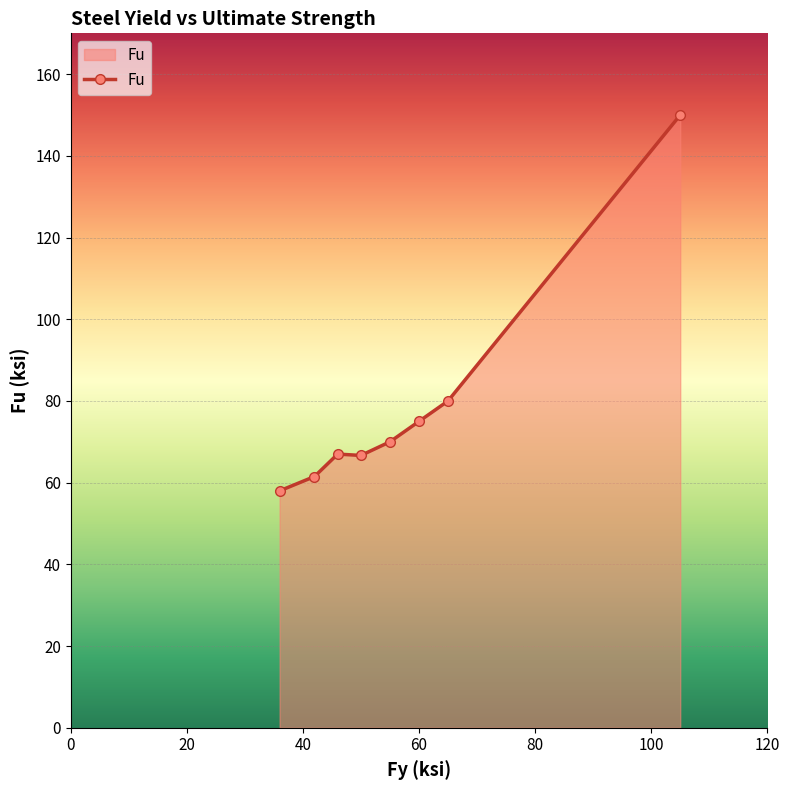

True or false: there are more than 1 points higher than both neighbors.

False